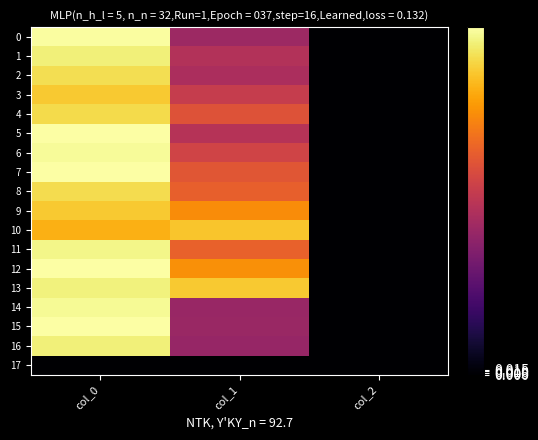

Rank the series at col_2 from lowest to highest value.

17, 0, 1, 2, 3, 4, 5, 6, 7, 8, 9, 10, 11, 12, 13, 14, 15, 16